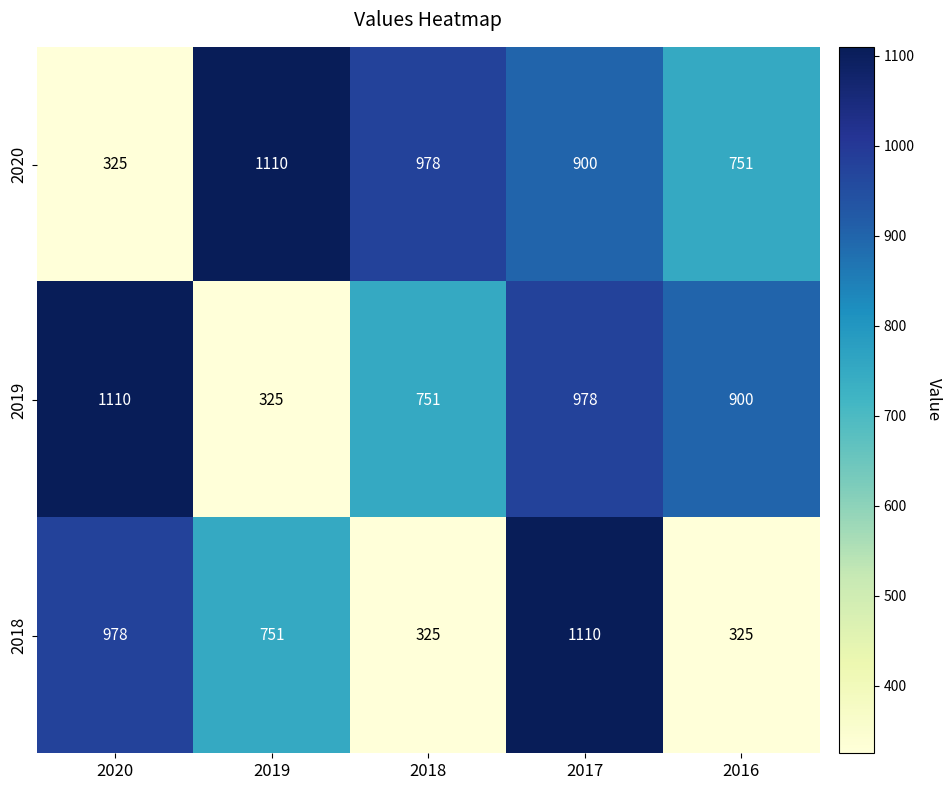

The value of 2018 at 2017 is 1774. True or false?

False